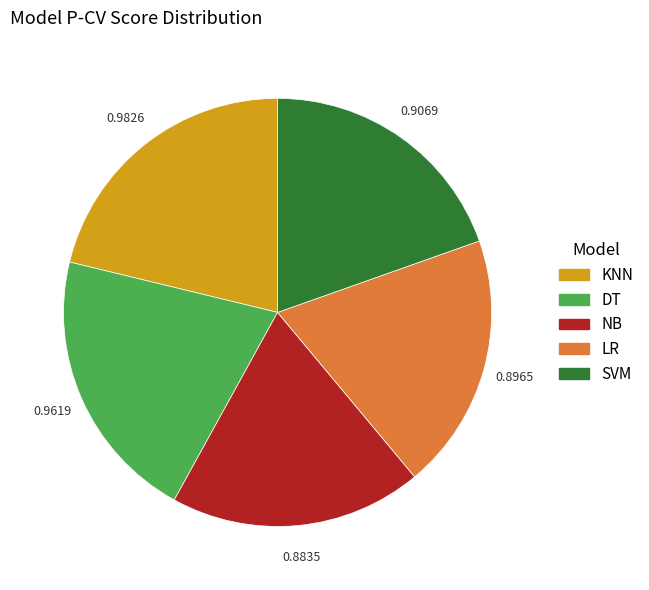

How many segments does this pie chart have?

5